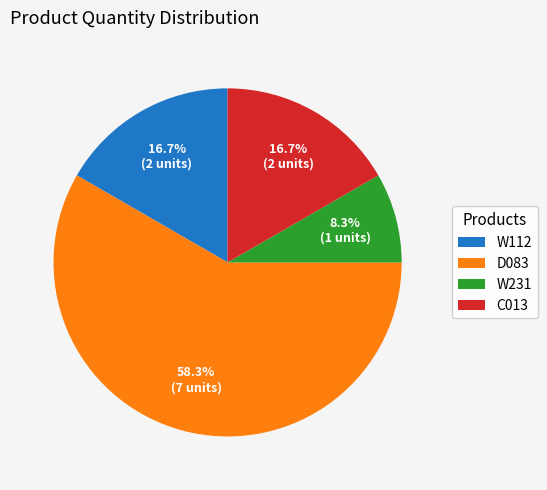

Is the sum of D083 and W231 greater than half?

Yes